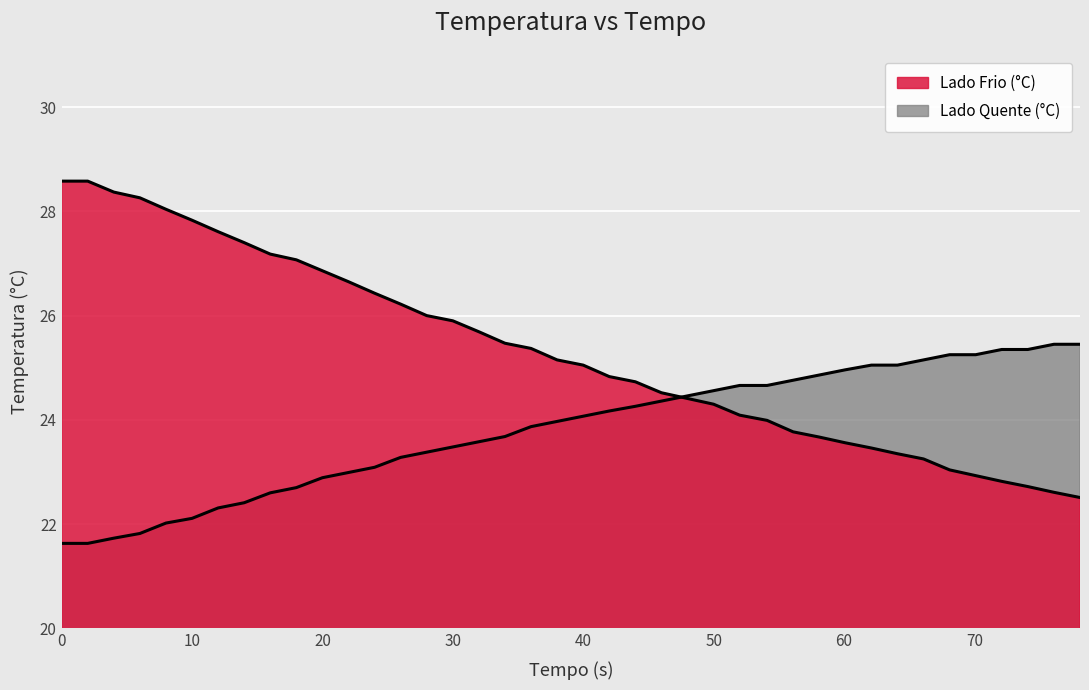

True or false: Lado Frio (°C) and Lado Quente (°C) cross at least once.

True